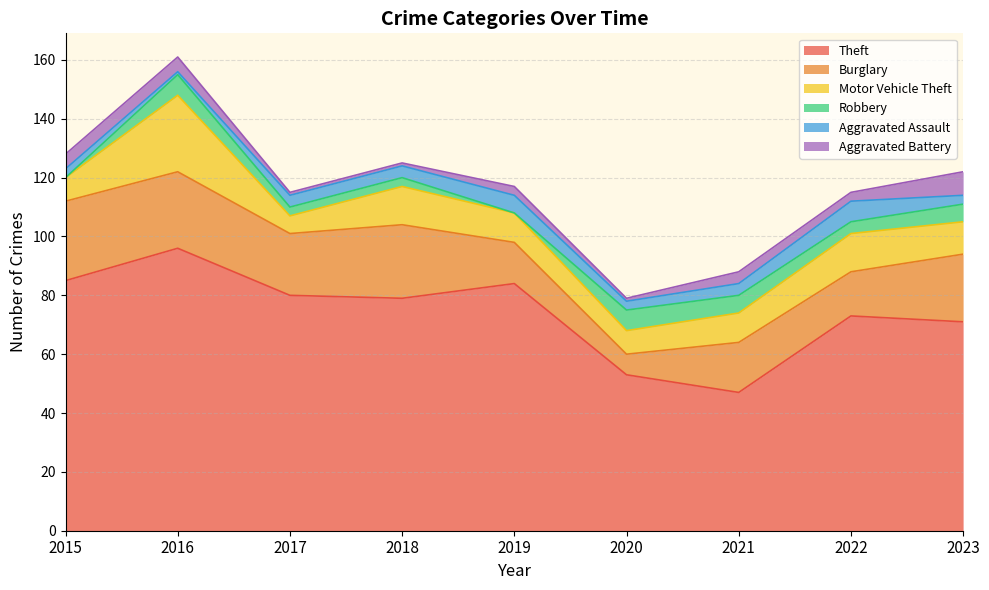

Which series changed the most between 2015 and 2017?

Burglary